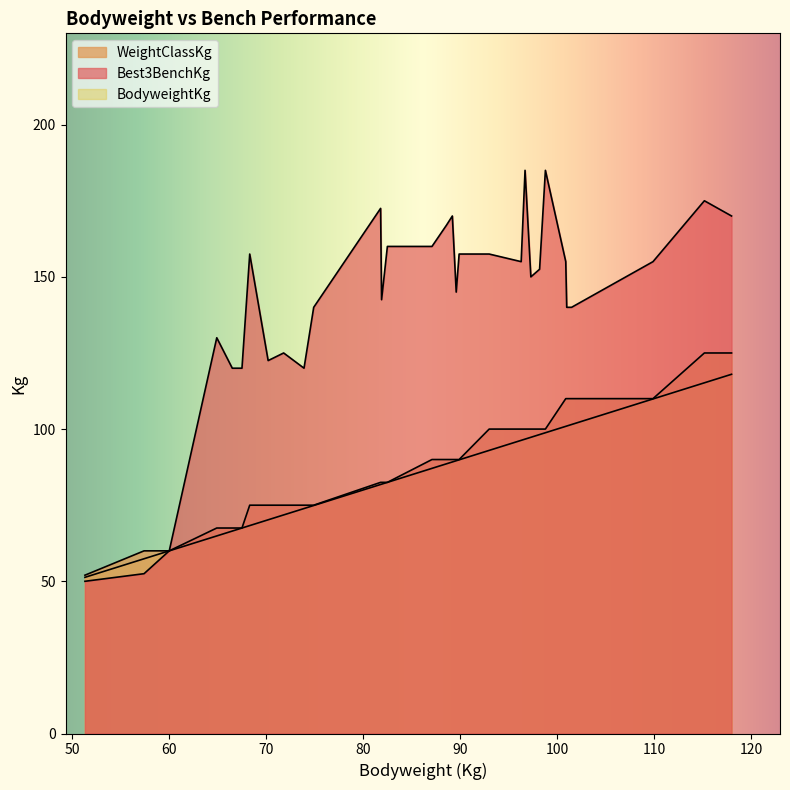

What is the label of the 14th point from the right?

89.9